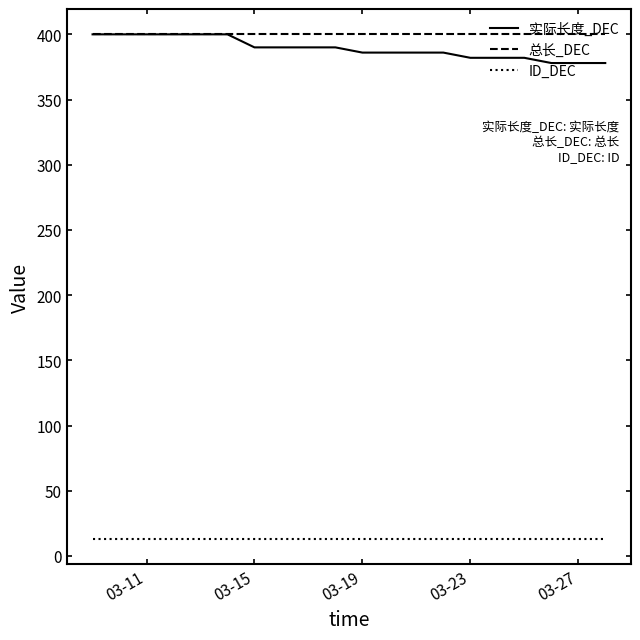

True or false: 总长_DEC and ID_DEC cross at least once.

False